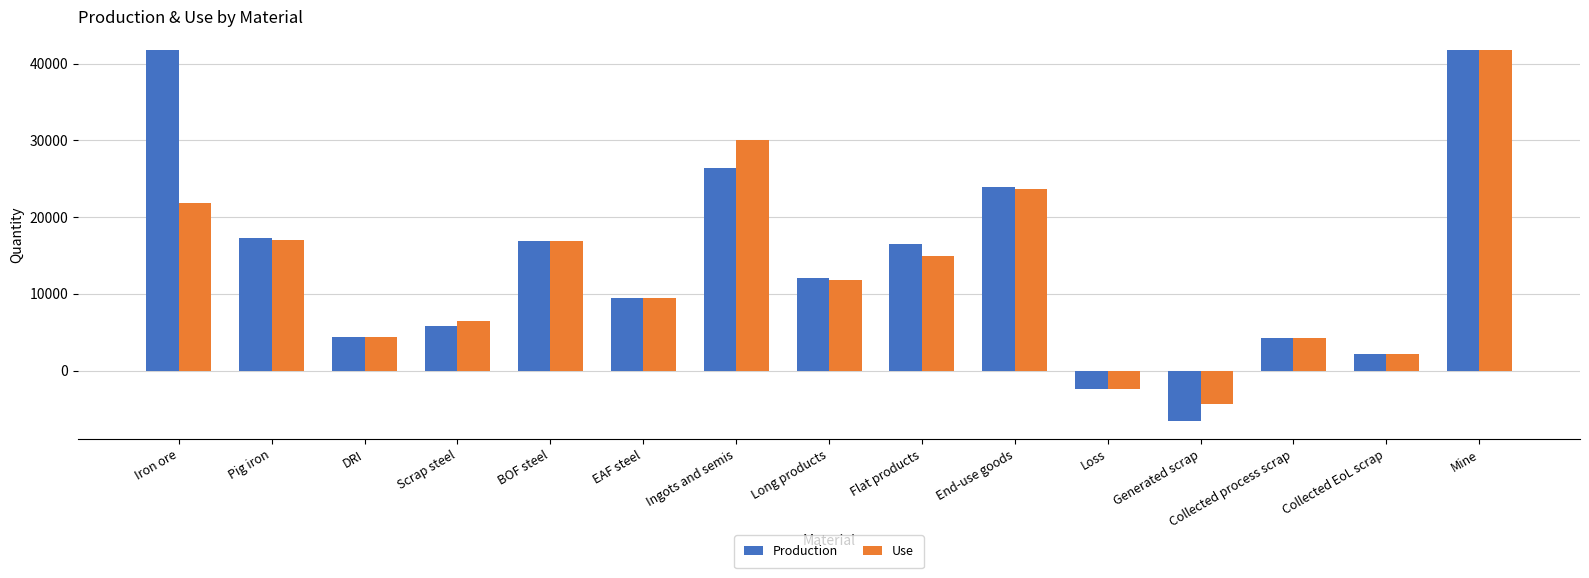

What are all the series names shown in the legend?

Production, Use